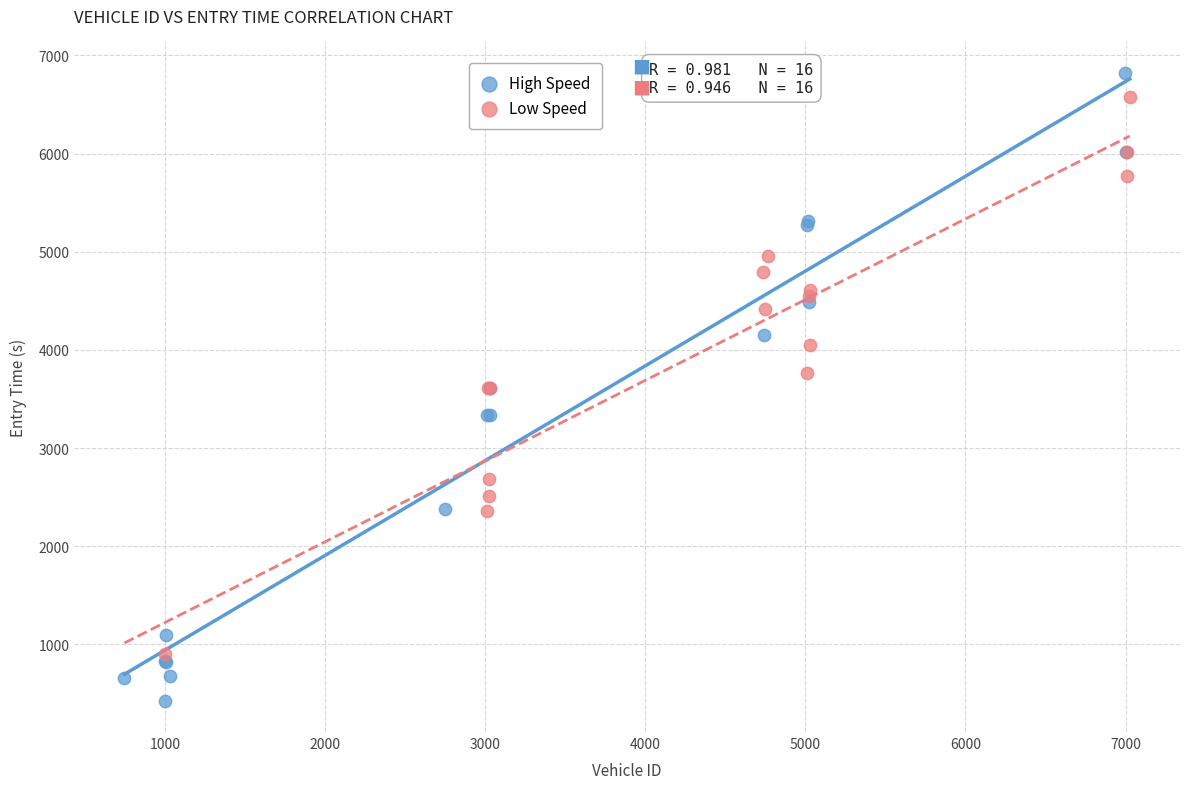

Which series reaches the minimum Y coordinate?

High Speed